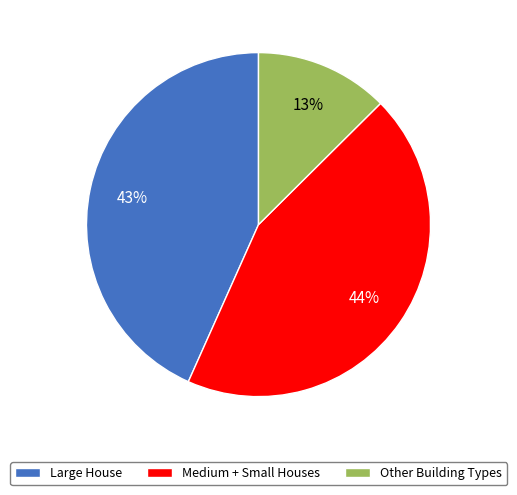

Is there any slice that represents more than half of the pie?

No